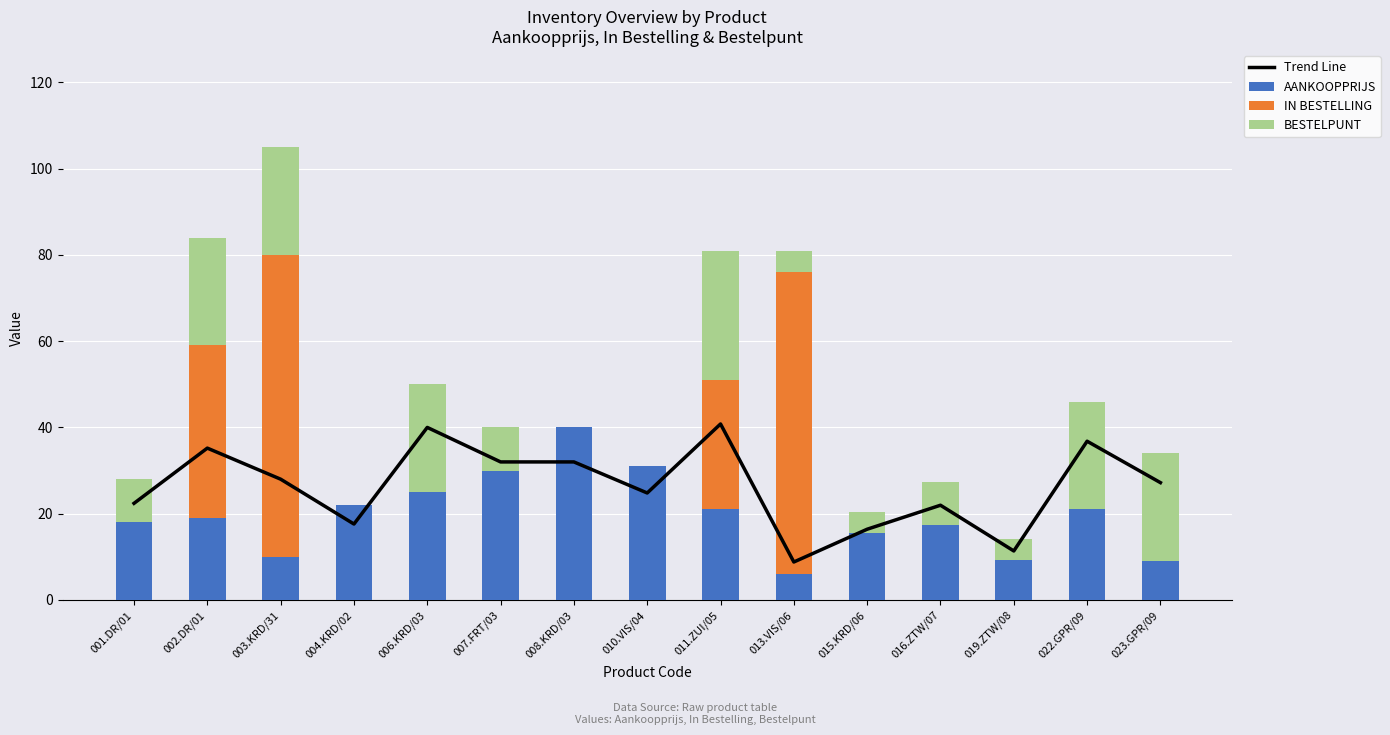

How many BESTELPUNT values are between 5 and 25?

11